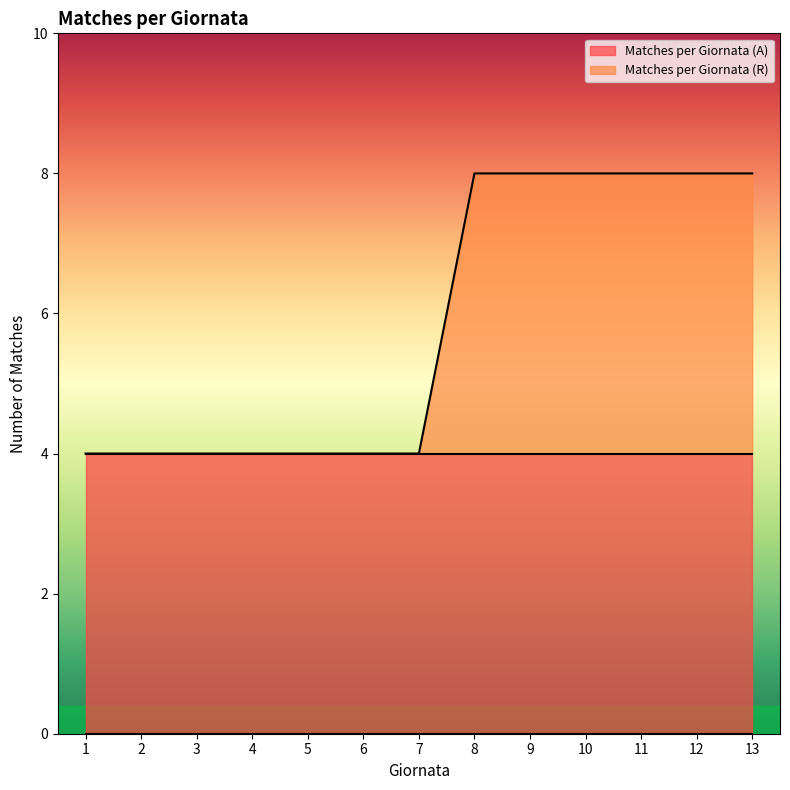

What is the average value?

6